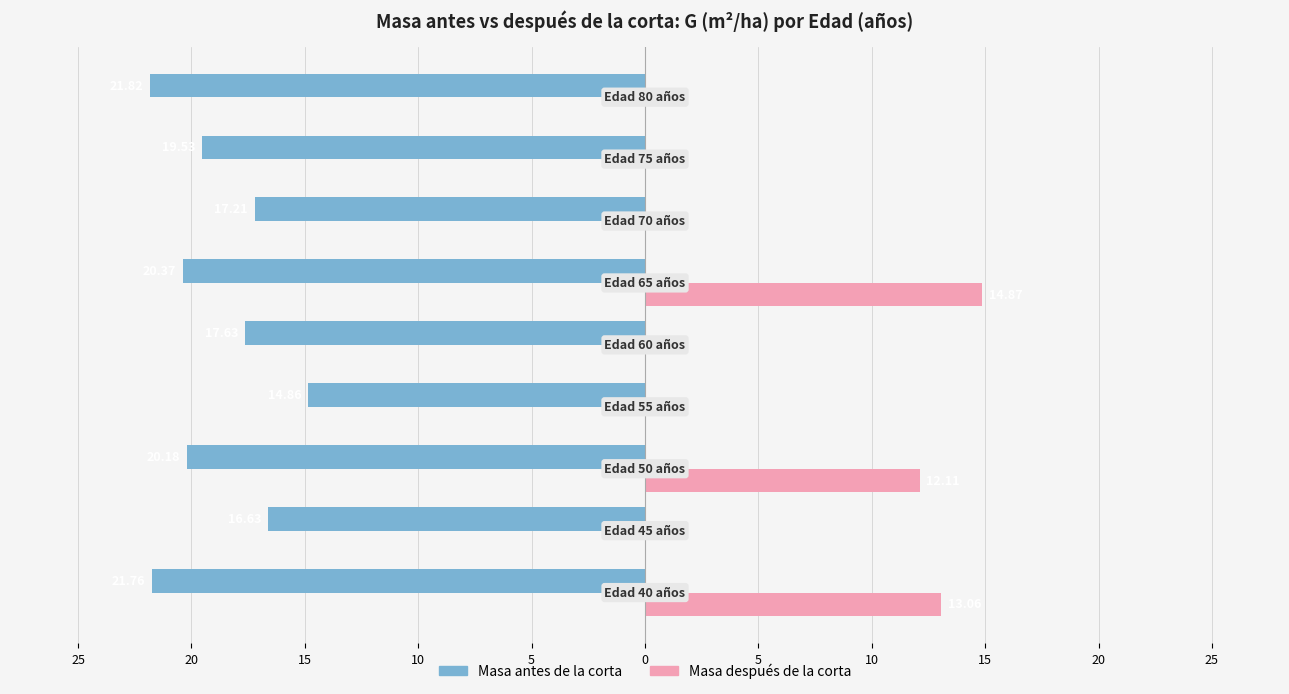

Reading right to left, what are all the values shown in this chart?

Masa antes de la corta: 15=-21.8	10=-19.5	5=-17.2	0=-20.4	5=-17.6	10=-14.9	15=-20.2	20=-16.6	25=-21.8
Masa despues de la corta: 15=0.0	10=0.0	5=0.0	0=14.9	5=0.0	10=0.0	15=12.1	20=0.0	25=13.1